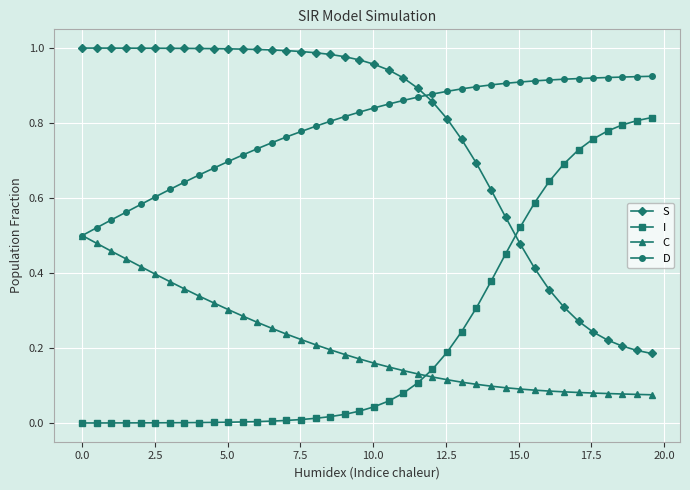

Rank the series by their maximum value, from lowest to highest.

C, I, D, S